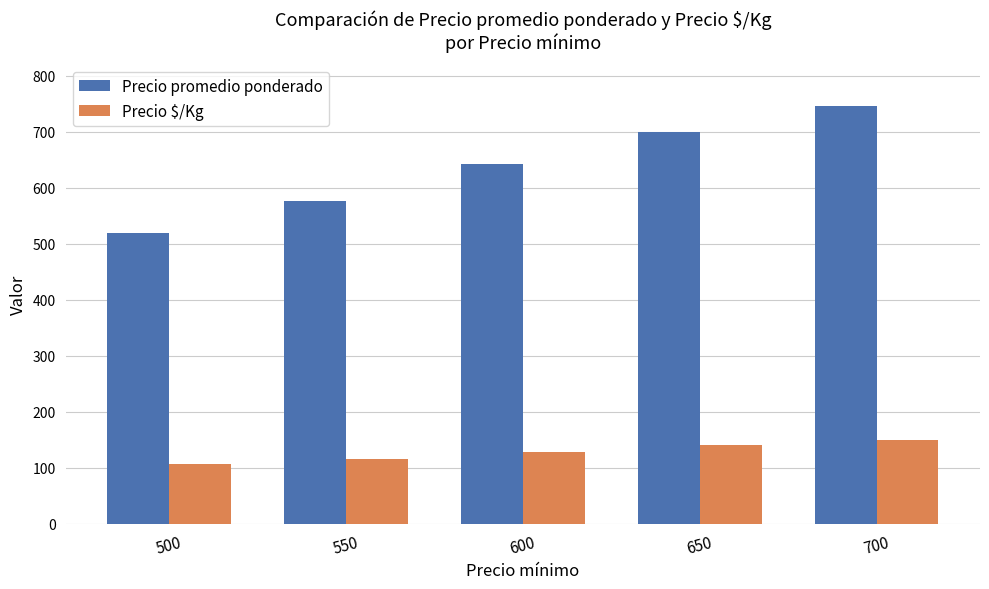

What is the value of the Precio $/Kg bar at the 5th from the left?

149